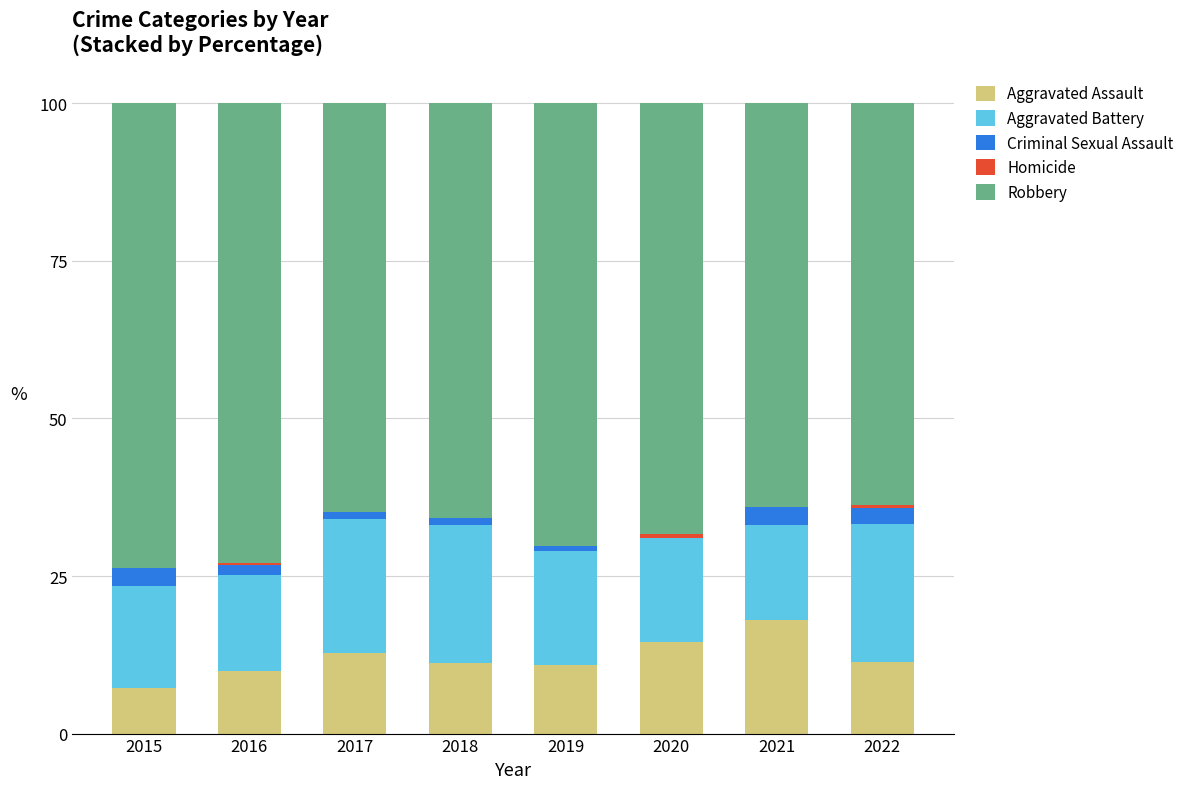

Is it true that Aggravated Assault equals 12.8 at 2017?

True